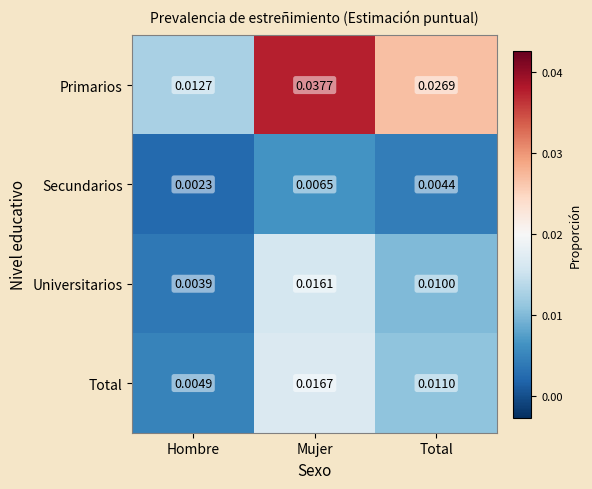

List the series in order of their peak value, highest first.

Primarios, Total, Universitarios, Secundarios